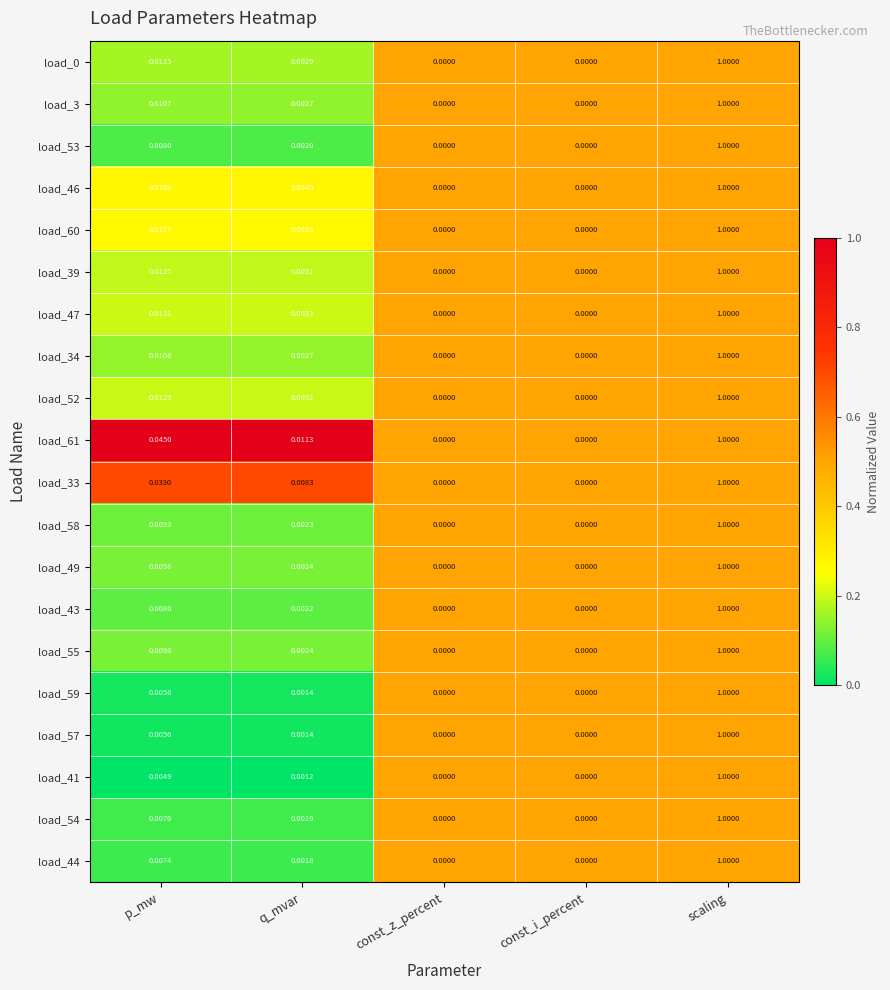

At which label does load_43 reach its peak?

scaling